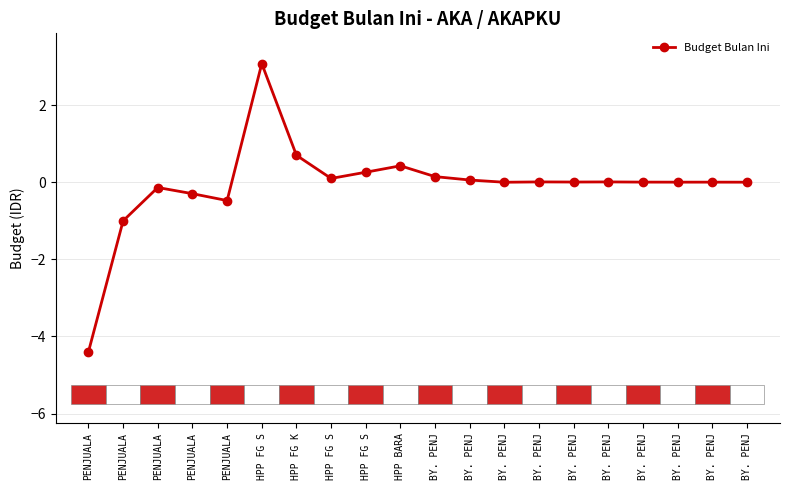

How many distinct data groups are displayed?

1